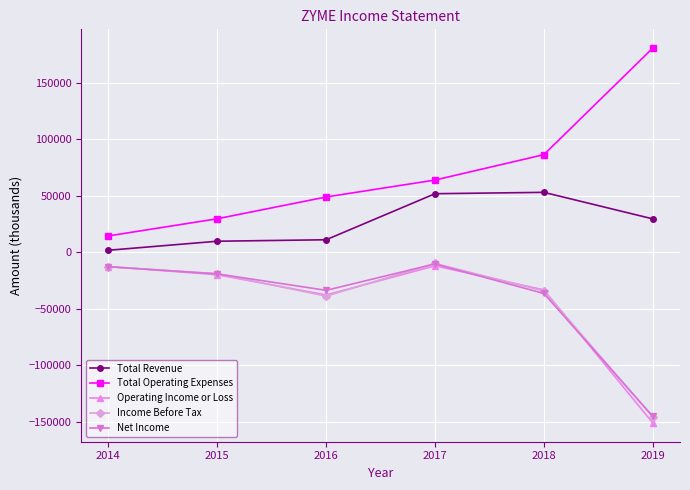

True or false: Total Operating Expenses and Net Income intersect in this chart.

False